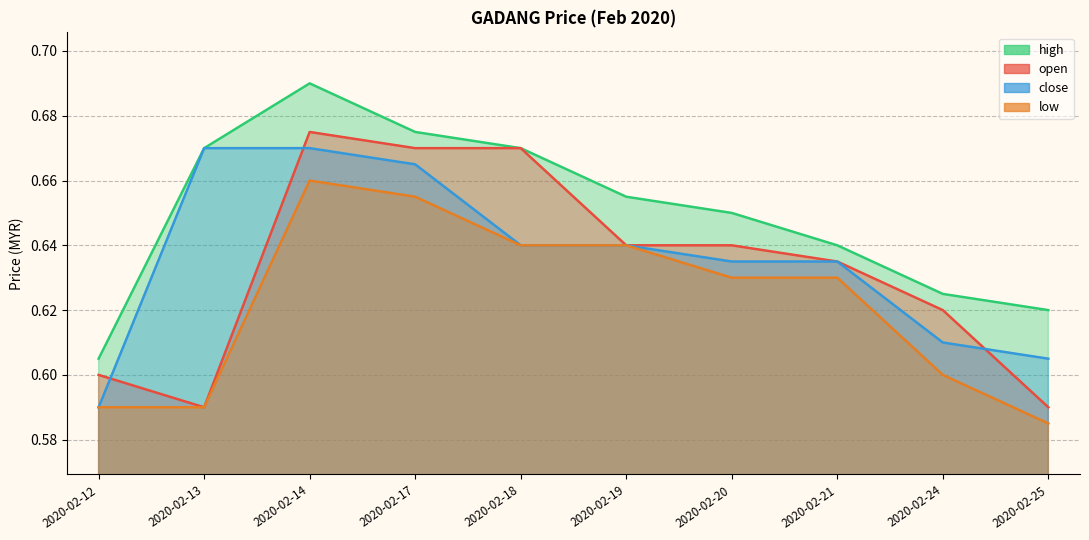

Reading left to right, extract all data points from this chart.

open: 2020-02-12=0.6	2020-02-13=0.6	2020-02-14=0.7	2020-02-17=0.7	2020-02-18=0.7	2020-02-19=0.6	2020-02-20=0.6	2020-02-21=0.6	2020-02-24=0.6	2020-02-25=0.6
high: 2020-02-12=0.6	2020-02-13=0.7	2020-02-14=0.7	2020-02-17=0.7	2020-02-18=0.7	2020-02-19=0.7	2020-02-20=0.7	2020-02-21=0.6	2020-02-24=0.6	2020-02-25=0.6
low: 2020-02-12=0.6	2020-02-13=0.6	2020-02-14=0.7	2020-02-17=0.7	2020-02-18=0.6	2020-02-19=0.6	2020-02-20=0.6	2020-02-21=0.6	2020-02-24=0.6	2020-02-25=0.6
close: 2020-02-12=0.6	2020-02-13=0.7	2020-02-14=0.7	2020-02-17=0.7	2020-02-18=0.6	2020-02-19=0.6	2020-02-20=0.6	2020-02-21=0.6	2020-02-24=0.6	2020-02-25=0.6